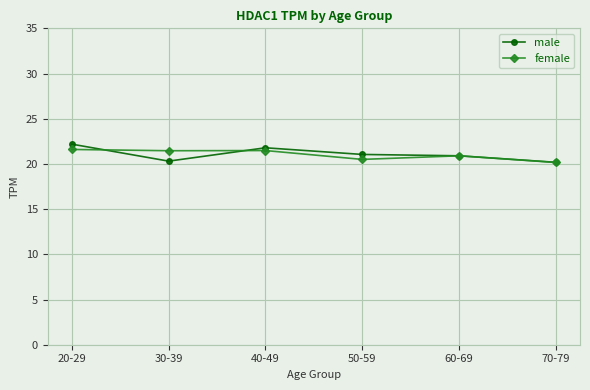

What is the approximate value of male at 30-39?

20.3